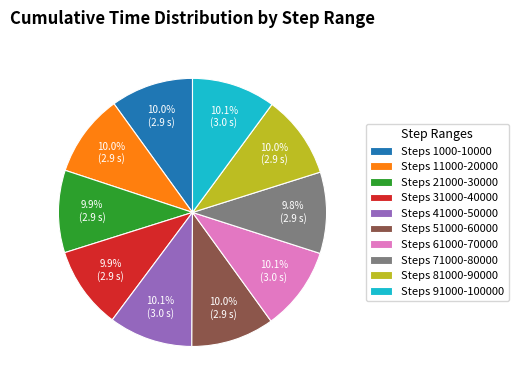

To the nearest percent, what is the average slice percentage?

10%